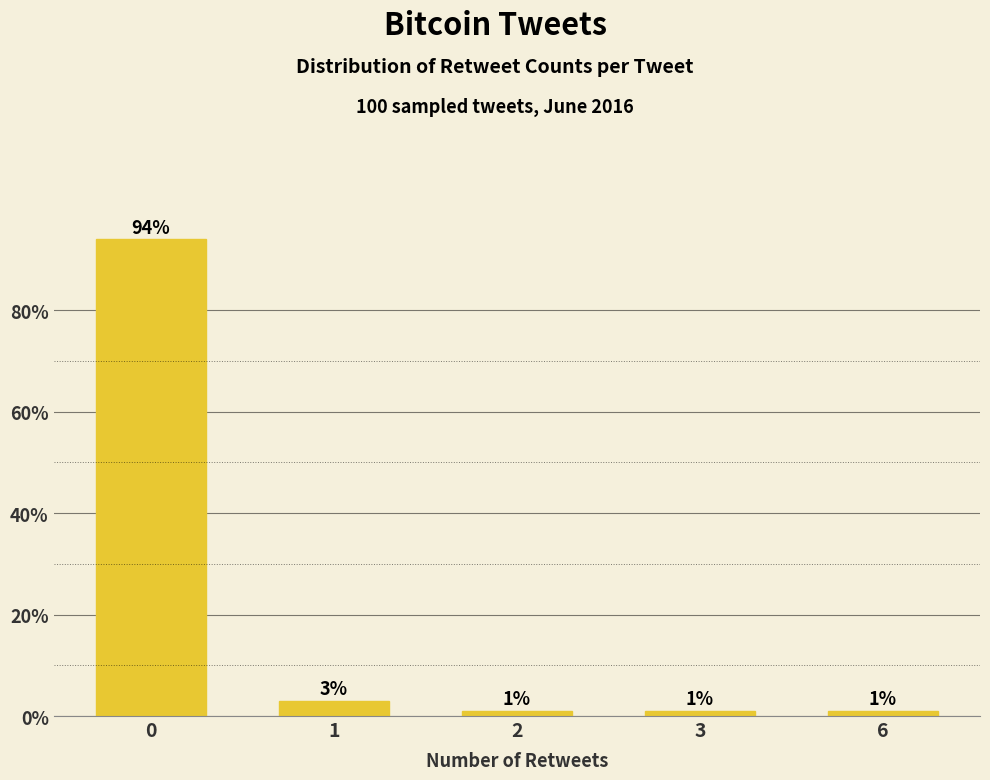

Reading left to right, what are all the values shown in this chart?

94	3	1	1	1